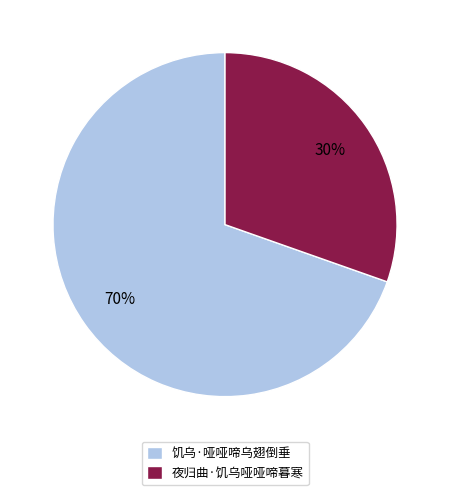

Is there any slice that represents more than half of the pie?

Yes